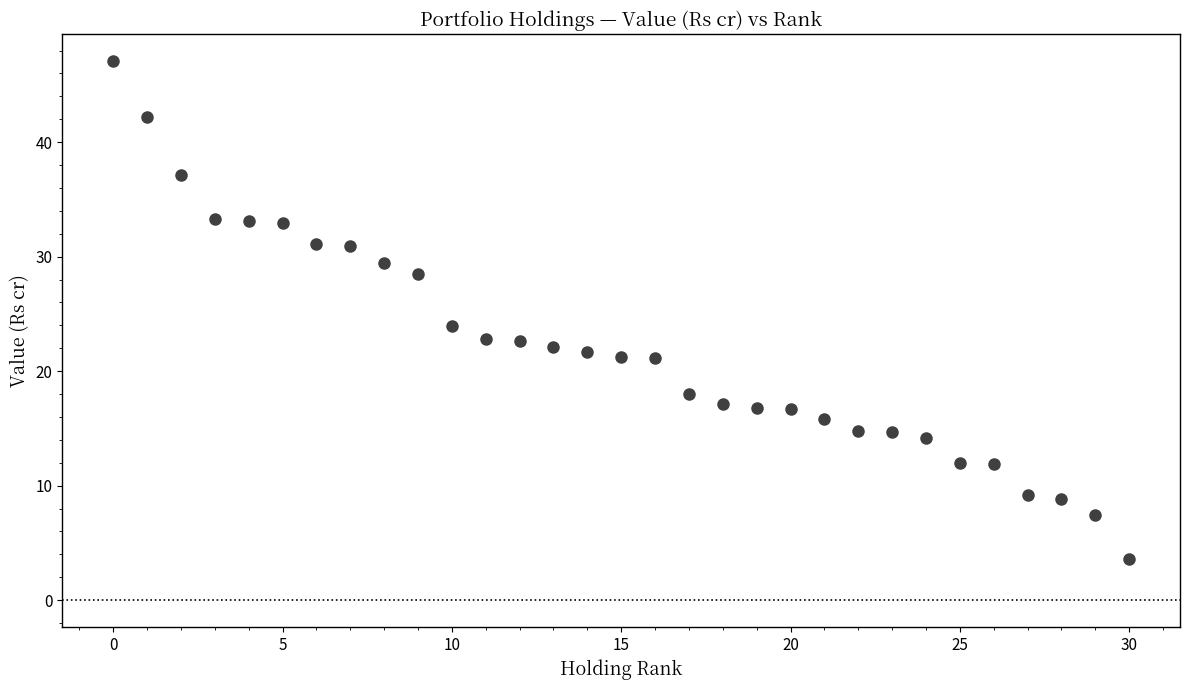

What Y value in the scatter plot is closest to 25?

24.0